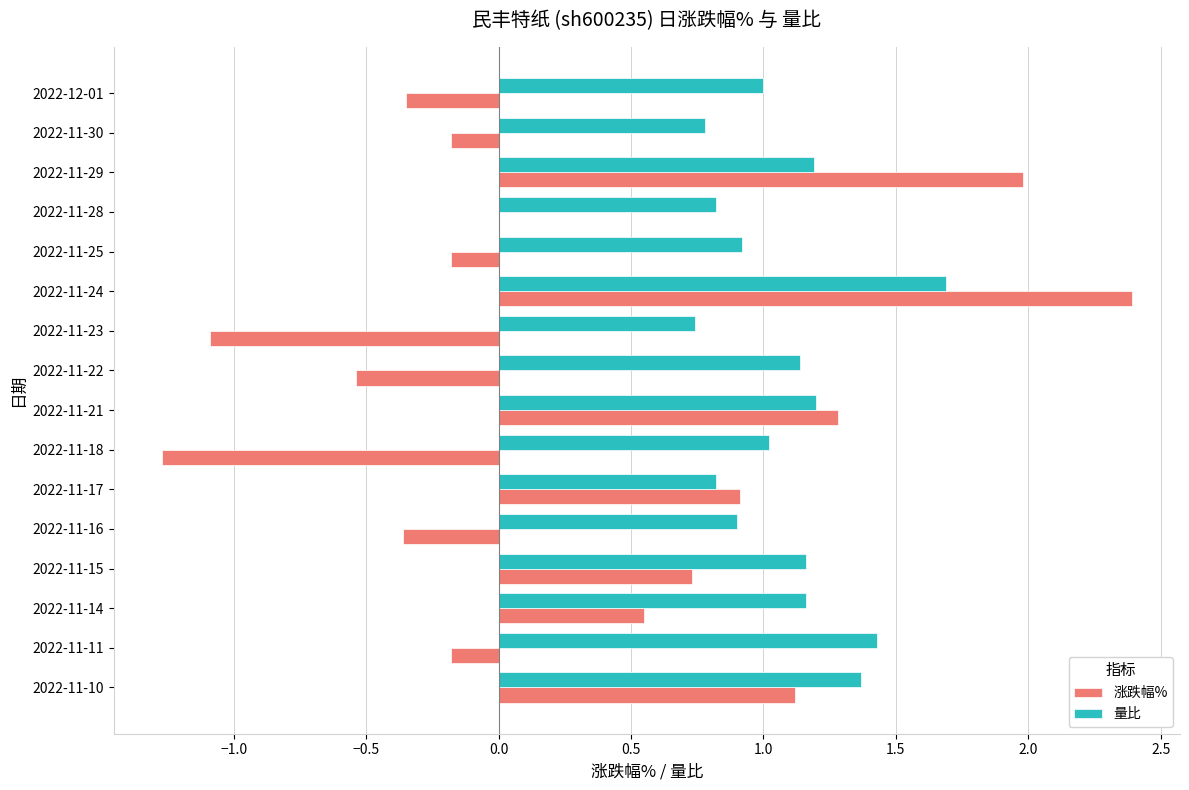

What value does the 量比 series have at 2022-11-29?

1.2